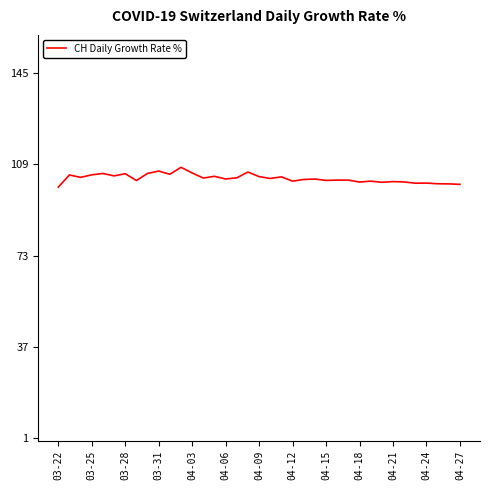

What is the difference between the maximum and minimum values?

7.8